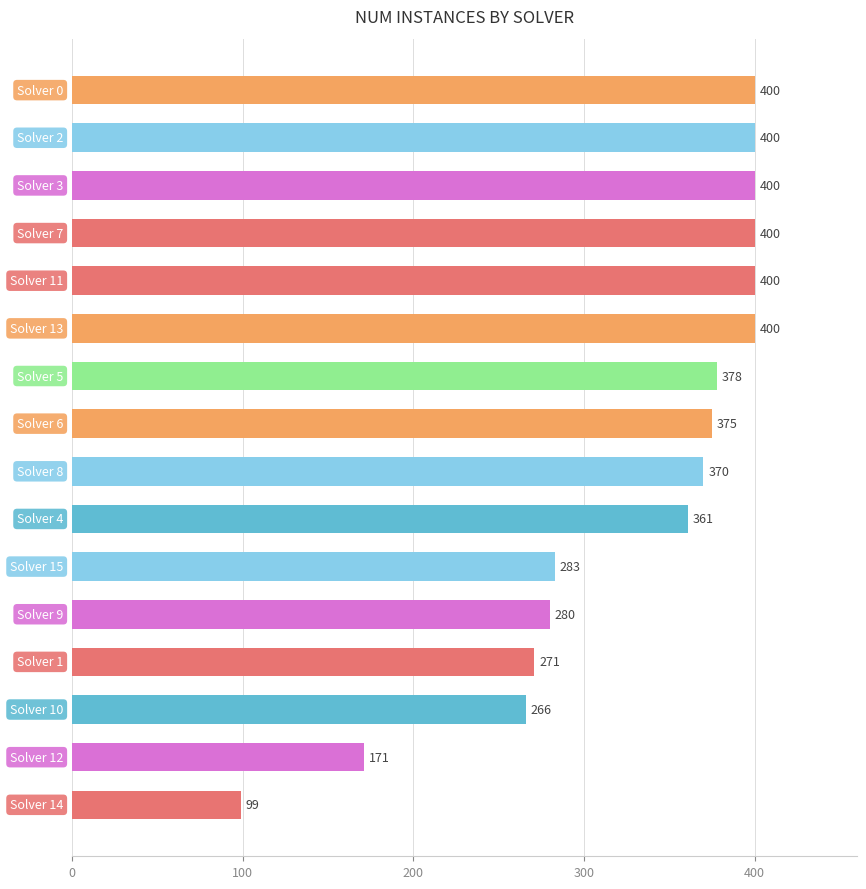

What is the minimum value shown in the chart?

99